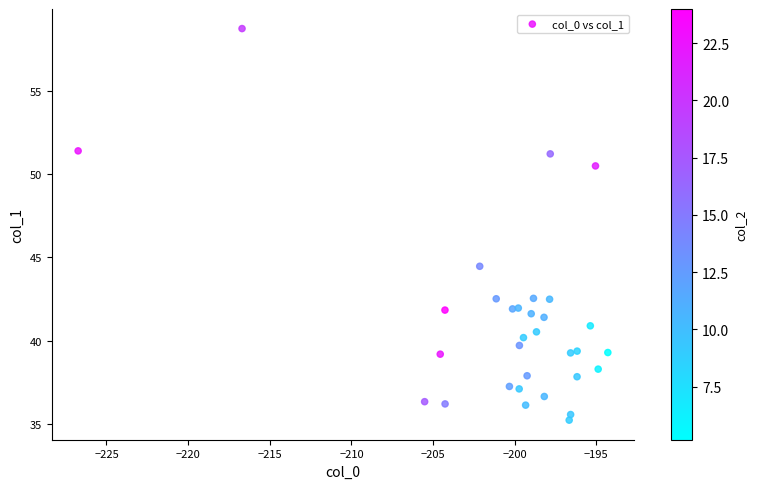

What Y value in the scatter plot is closest to 46?

44.5